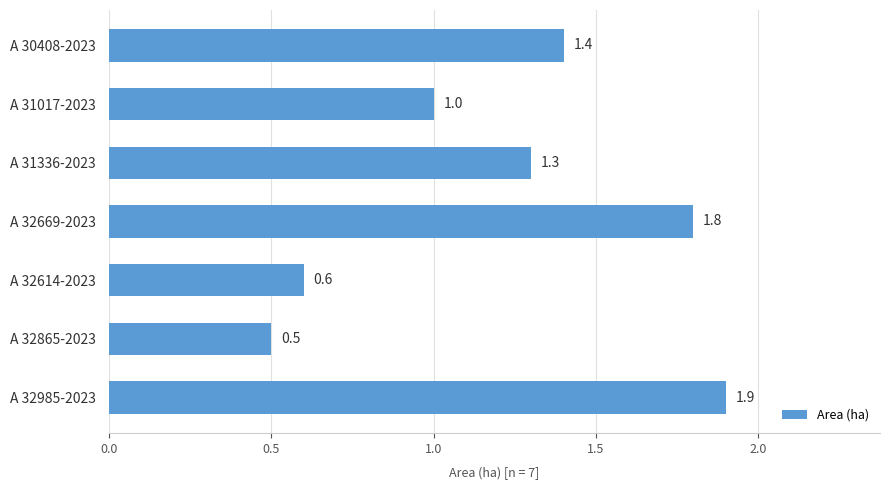

Reading bottom to top, extract all data points from this chart.

A 32985-2023=1.9	A 32865-2023=0.5	A 32614-2023=0.6	A 32669-2023=1.8	A 31336-2023=1.3	A 31017-2023=1.0	A 30408-2023=1.4